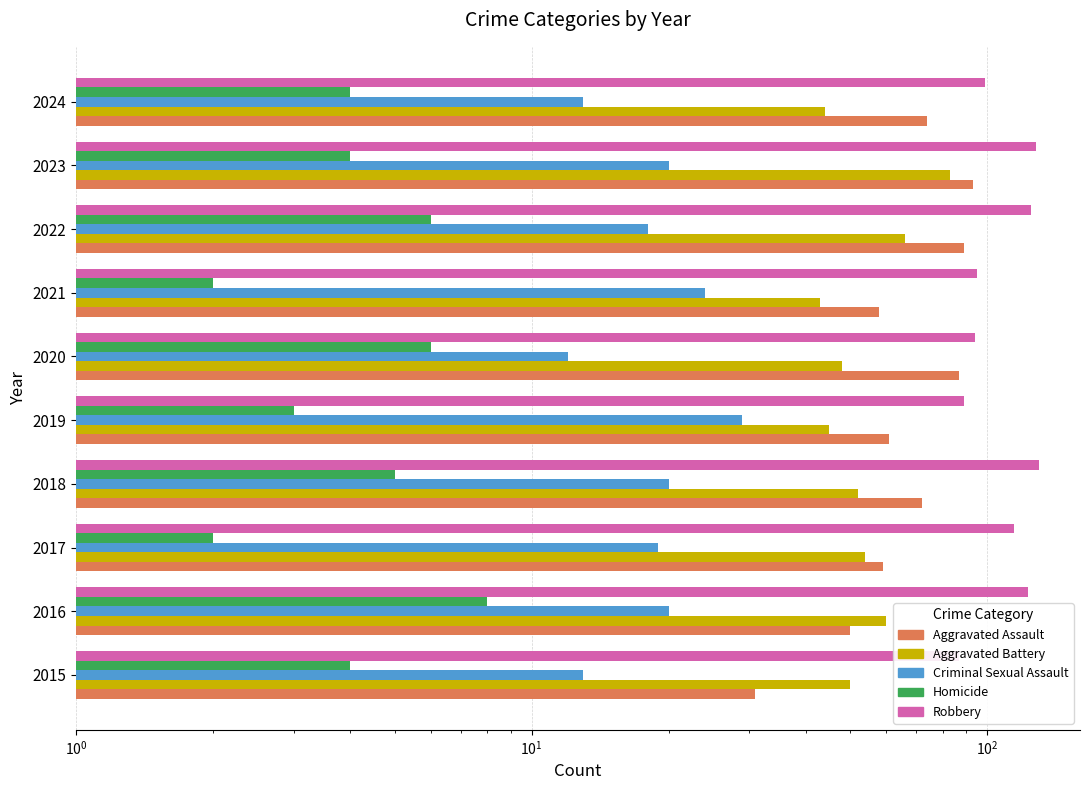

Reading left to right, list all the values displayed in this chart.

Aggravated Assault: 31	50	59	72	61	87	58	89	93	74
Aggravated Battery: 50	60	54	52	45	48	43	66	83	44
Criminal Sexual Assault: 13	20	19	20	29	12	24	18	20	13
Homicide: 4	8	2	5	3	6	2	6	4	4
Robbery: 87	123	115	130	89	94	95	125	128	99